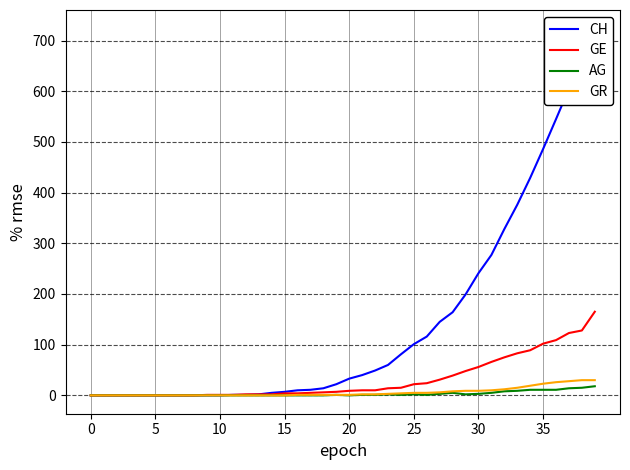

The GE series shows 22 at 25. True or false?

True